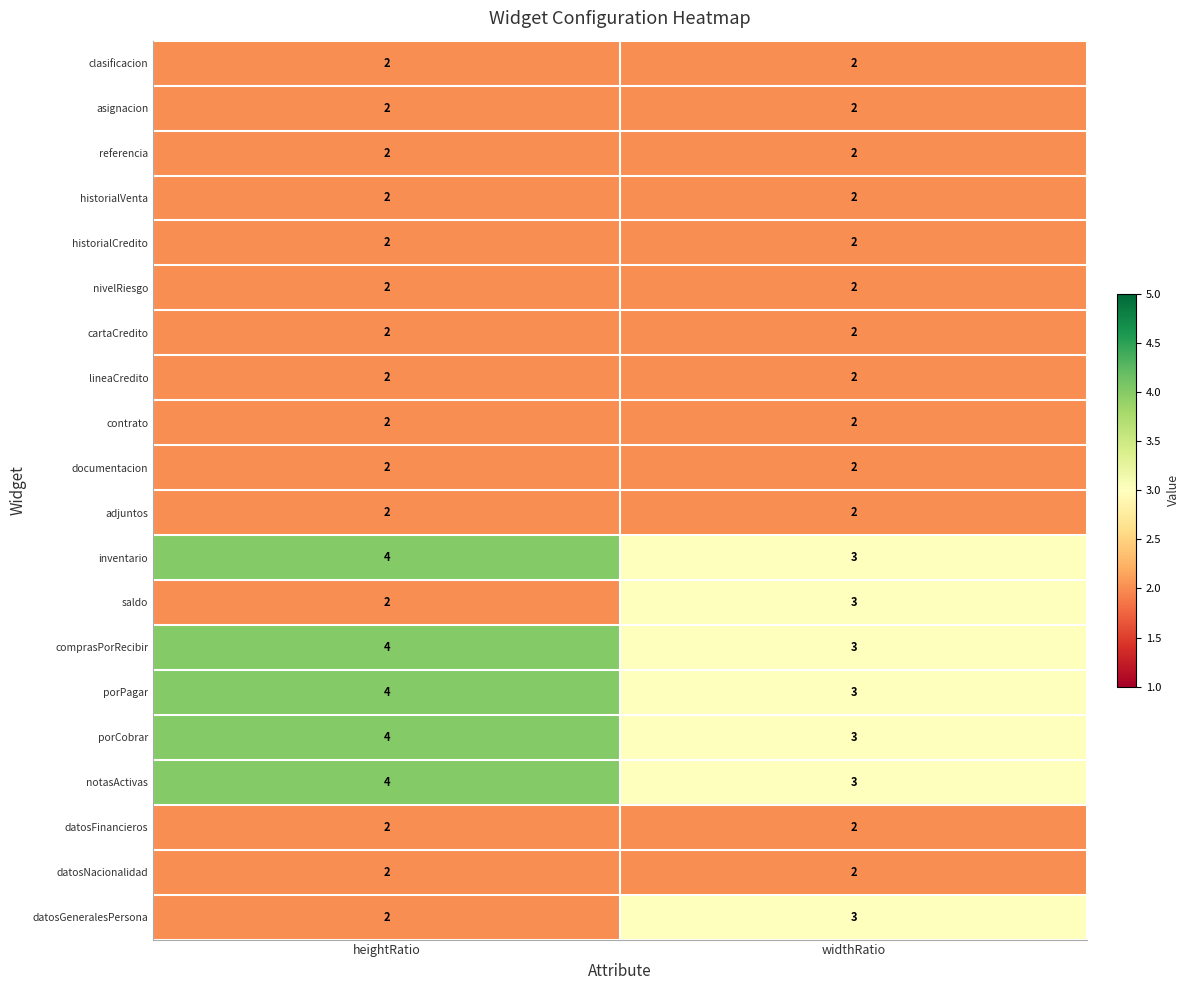

True or false: datosFinancieros has a value of 2 at heightRatio.

True